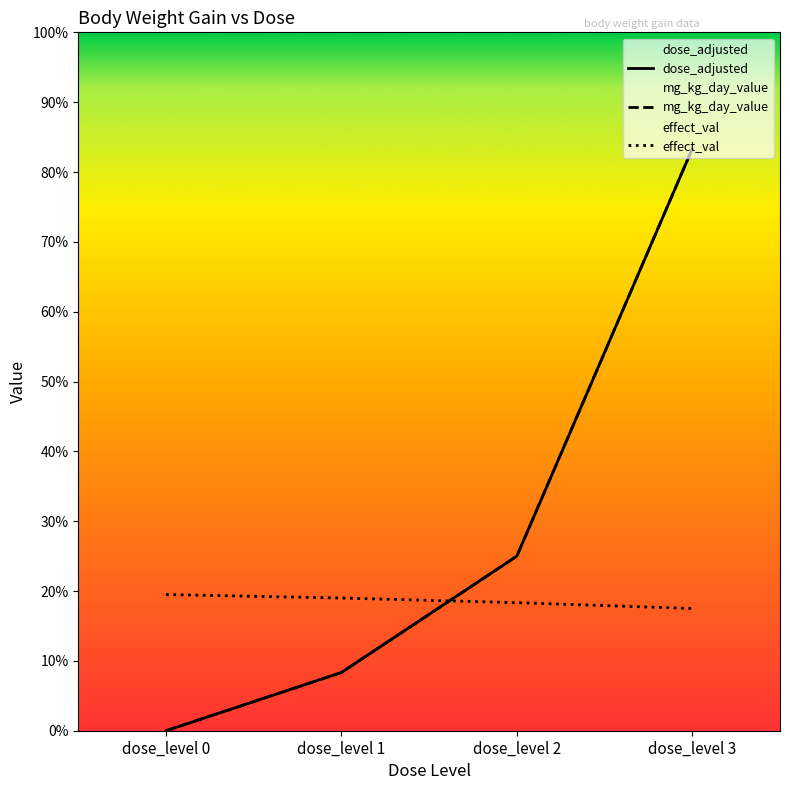

What is the sum of all mg_kg_day_value values?

700